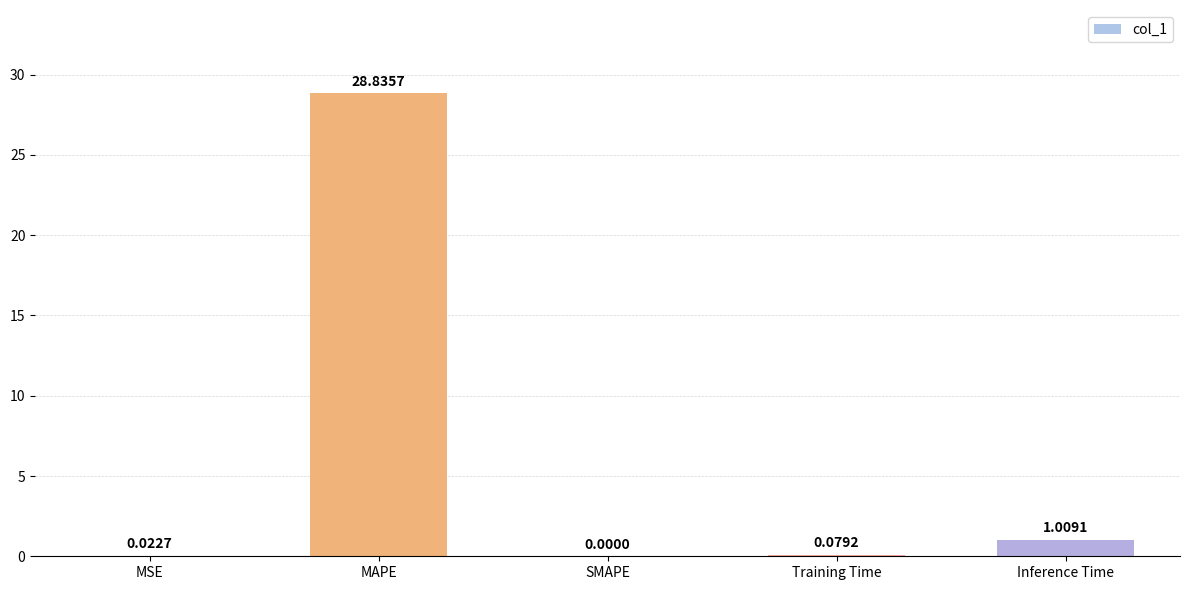

Where is the data nearest to the value 14?

Inference Time